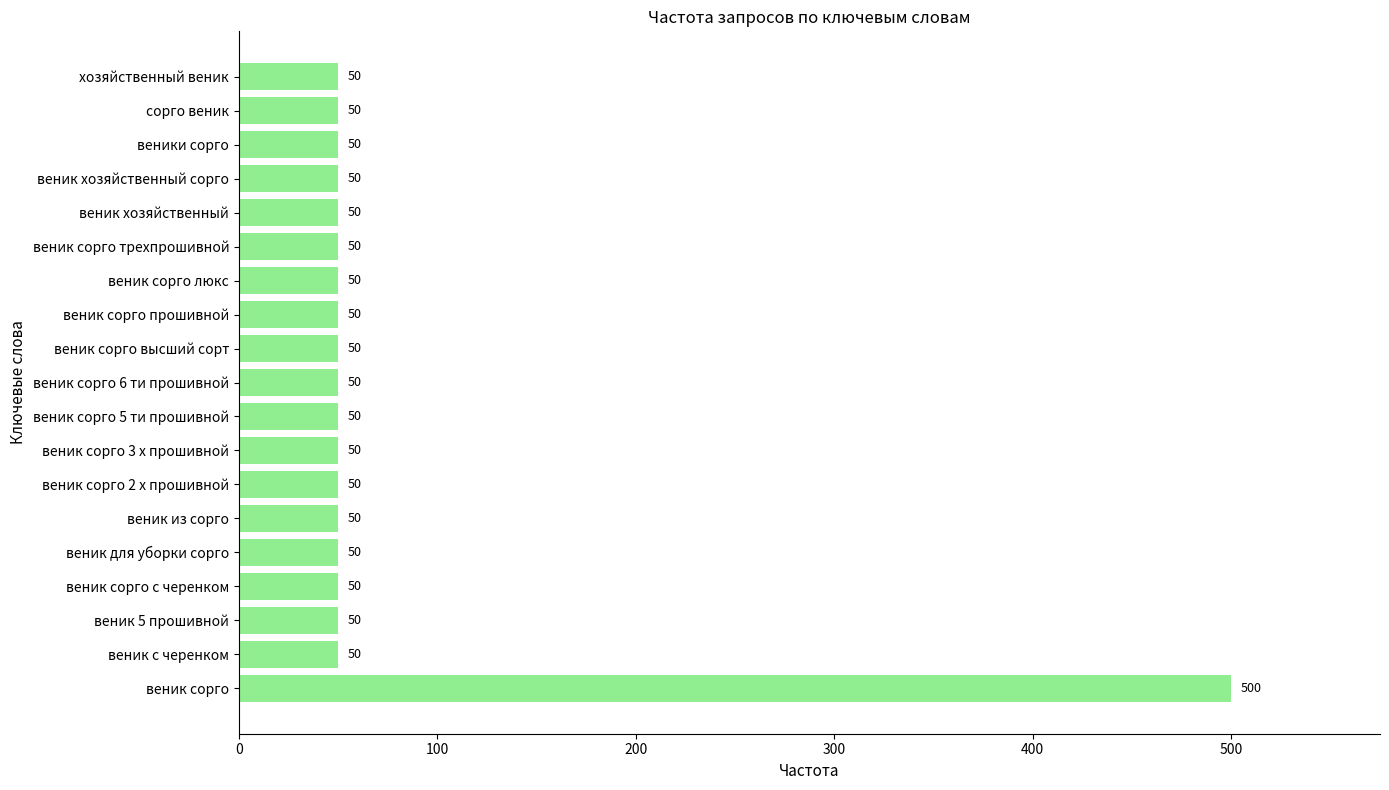

The chart shows a value of 50 at веник хозяйственный. True or false?

True